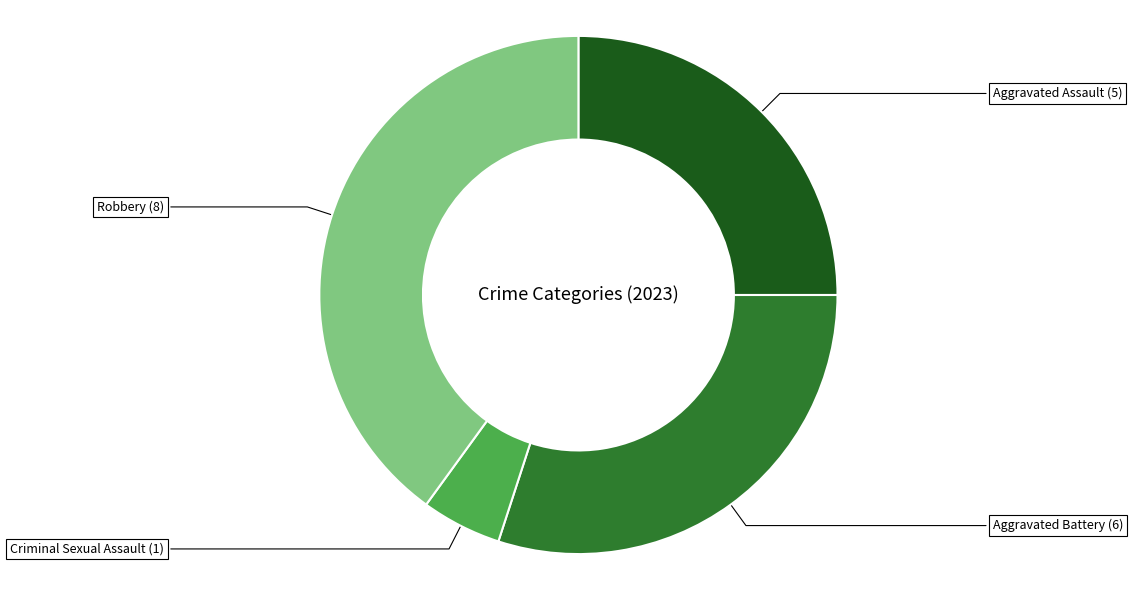

Does any single category account for the majority?

No